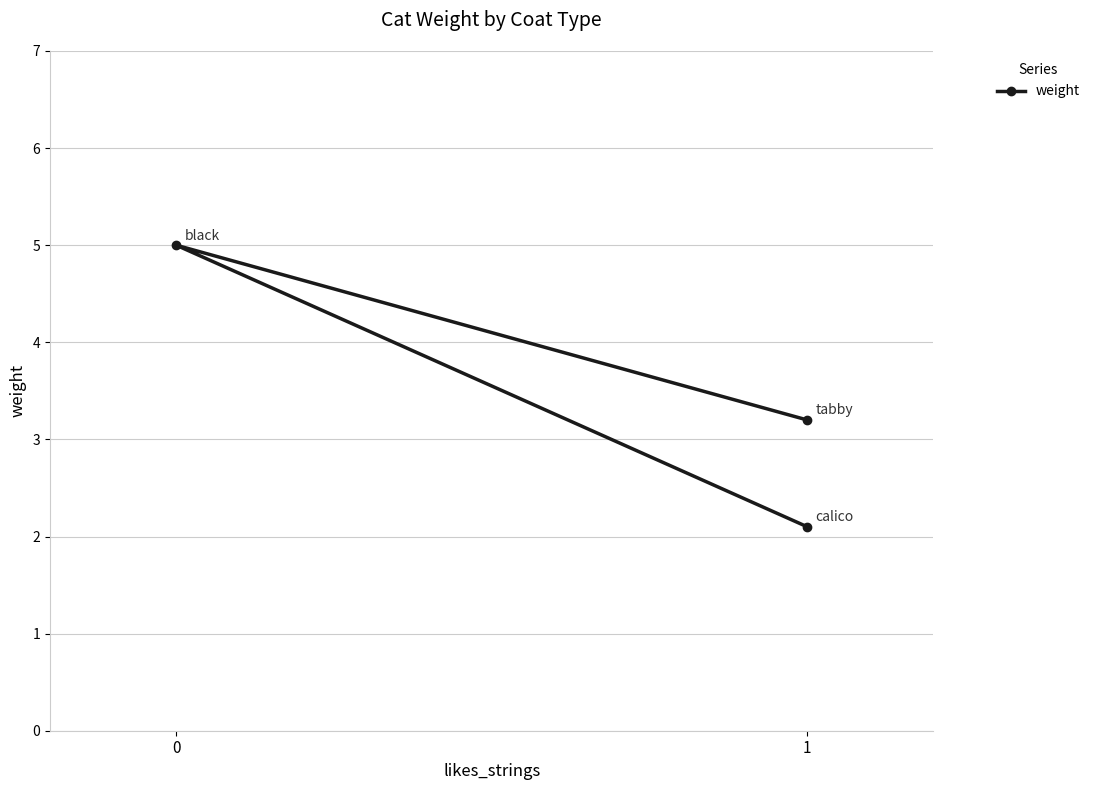

Does the chart display data point markers on the line(s)?

Yes